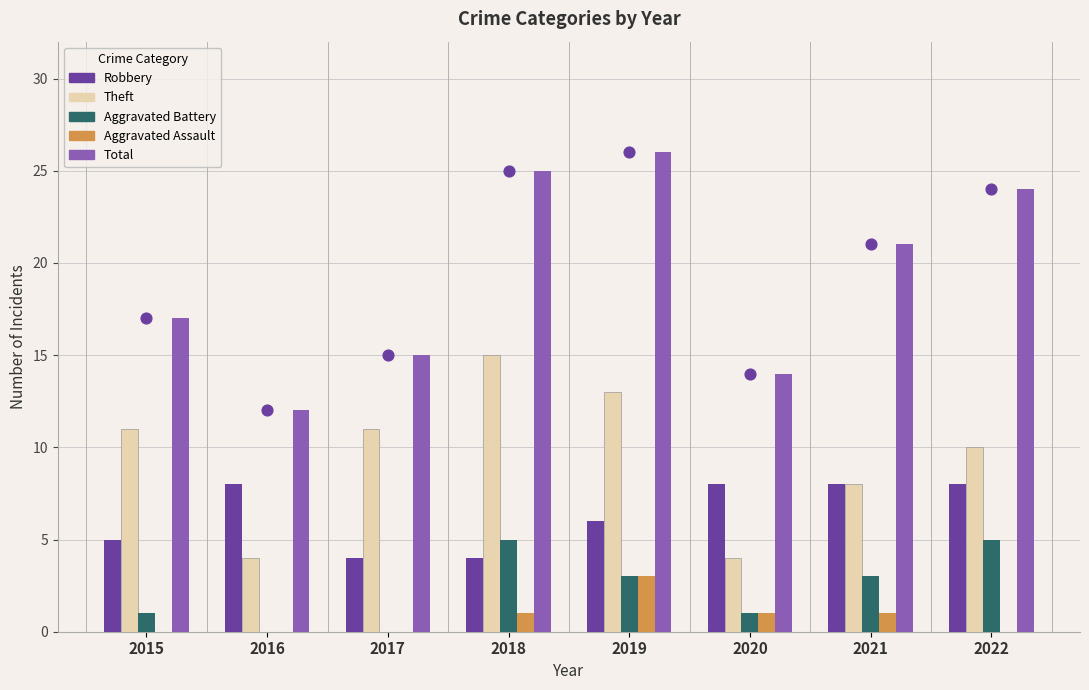

At how many categories does at least one series exceed 0?

8